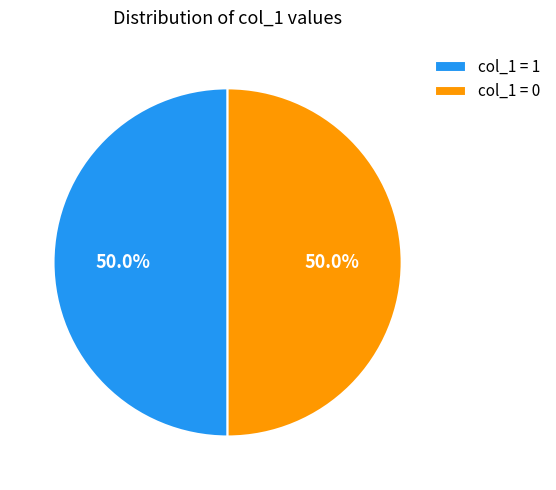

What is the ratio of the value at col_1 = 1 to the value at col_1 = 0?

1.0